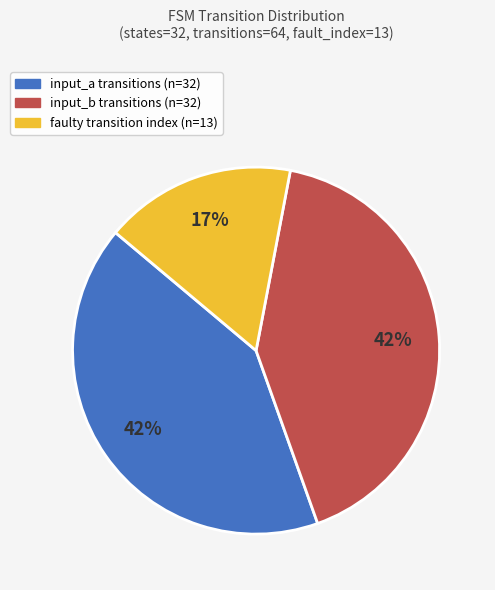

Is there any slice that represents more than half of the pie?

No